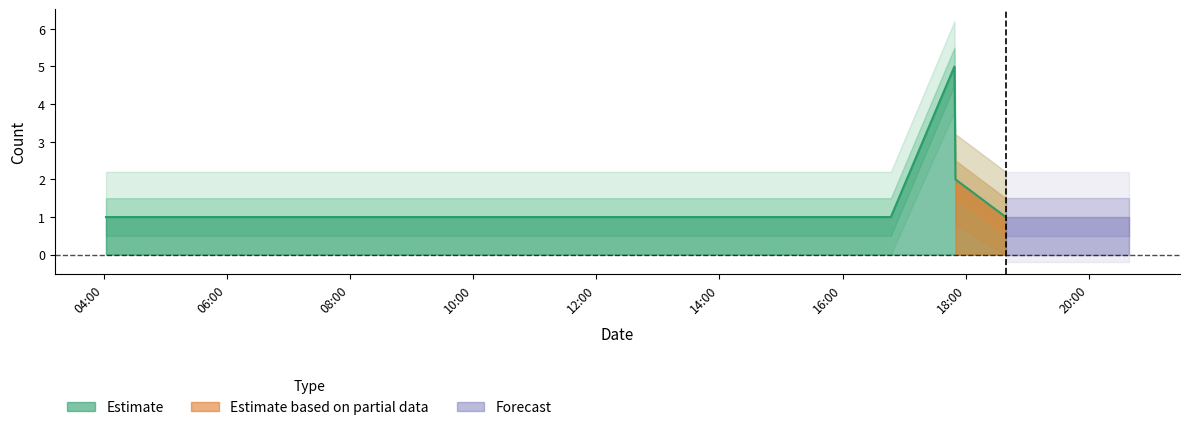

The chart shows a value of 5 at 2019-07-12 17:49:00. True or false?

True